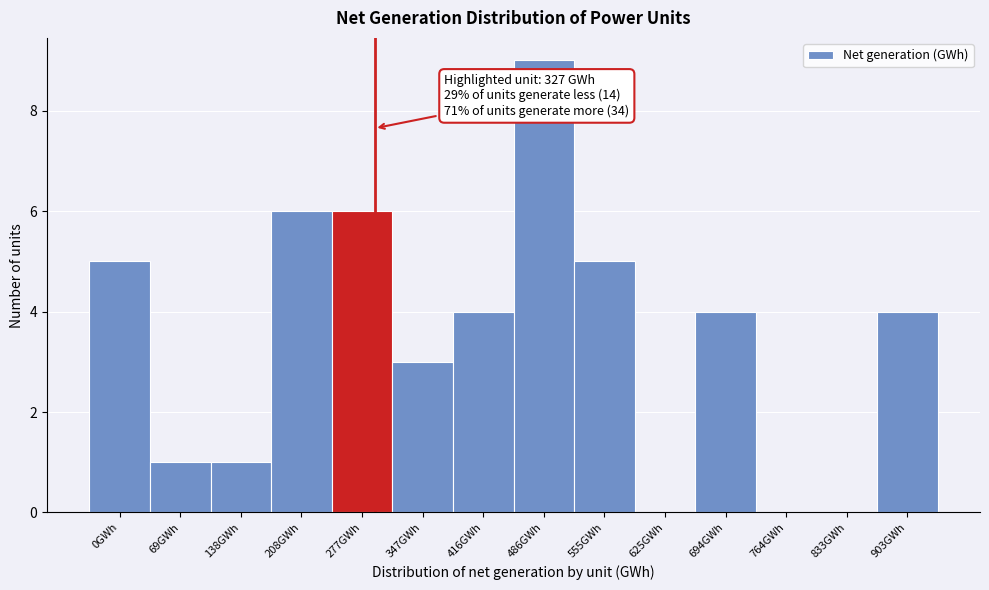

Reading left to right, transcribe all the data shown in this chart.

0GWh=5	69GWh=1	138GWh=1	208GWh=6	277GWh=6	347GWh=3	416GWh=4	486GWh=9	555GWh=5	625GWh=0	694GWh=4	764GWh=0	833GWh=0	903GWh=4